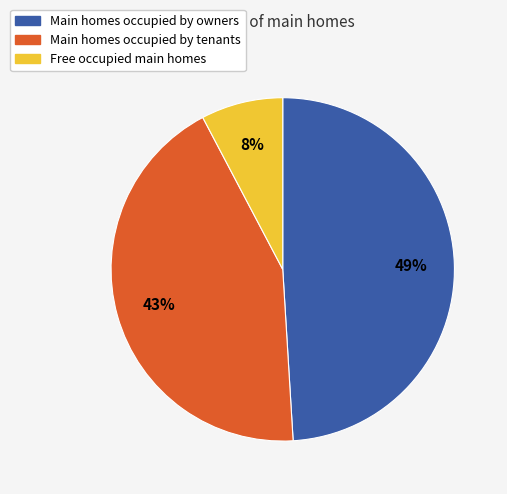

True or false: Main homes occupied by owners accounts for 62% of the total.

False